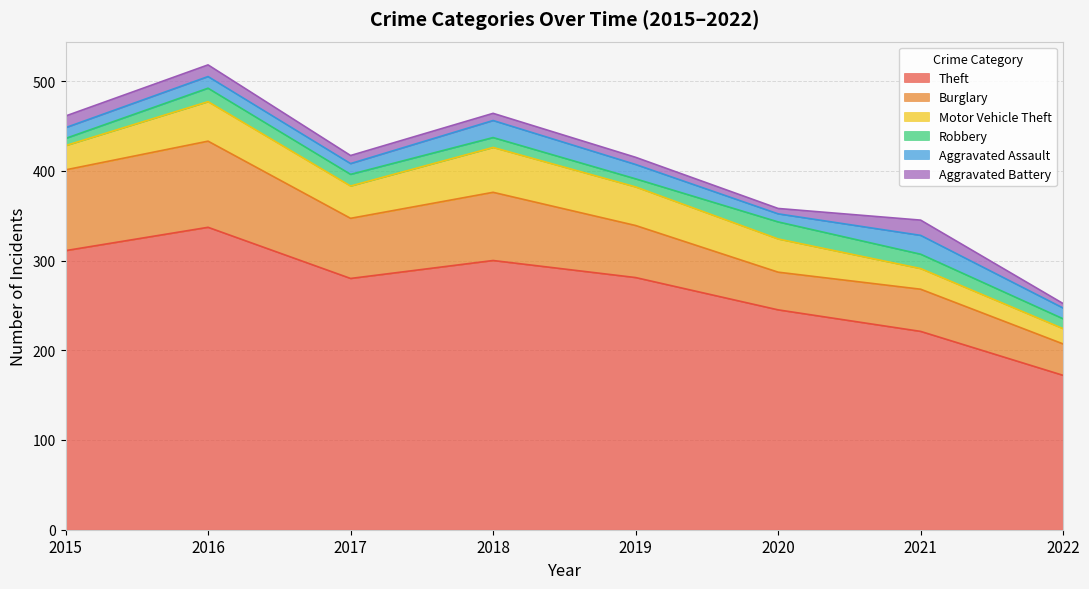

What is the smallest value displayed?

5